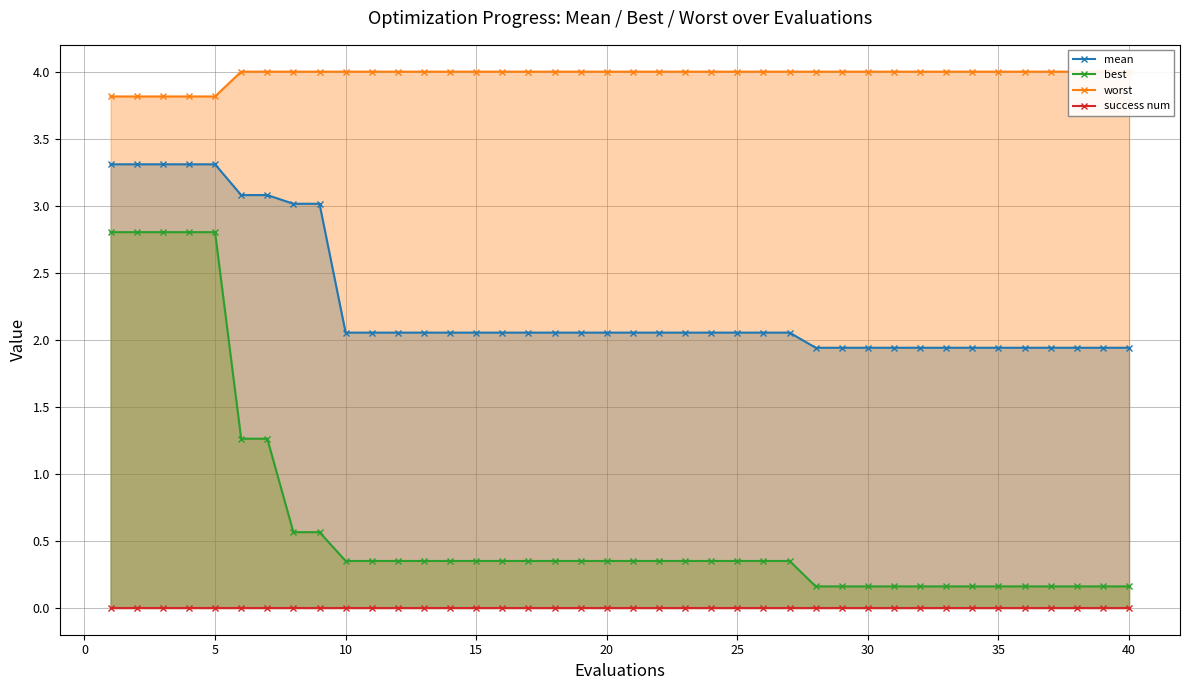

What is the highest value of the best series?

2.8